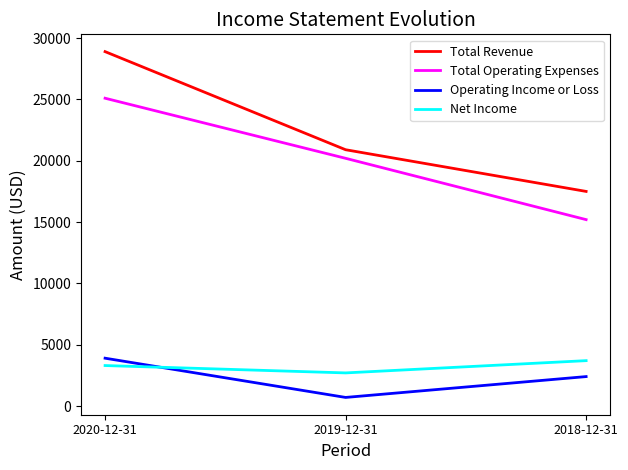

The value of Net Income at 2019-12-31 is 2700. True or false?

True